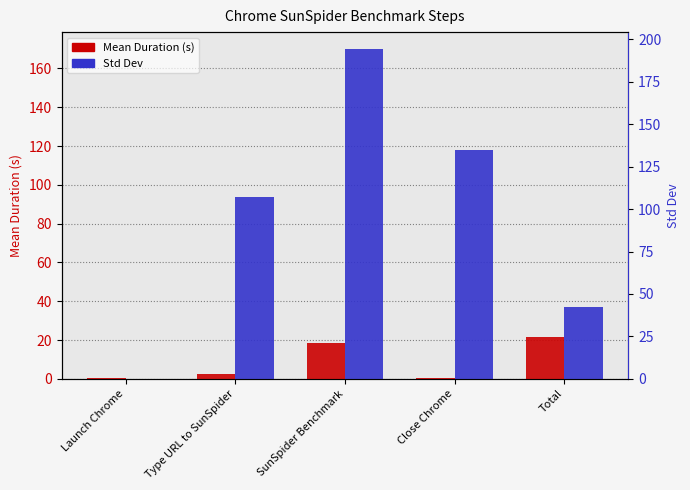

Is it true that Std Dev equals 250.5 at SunSpider Benchmark?

False